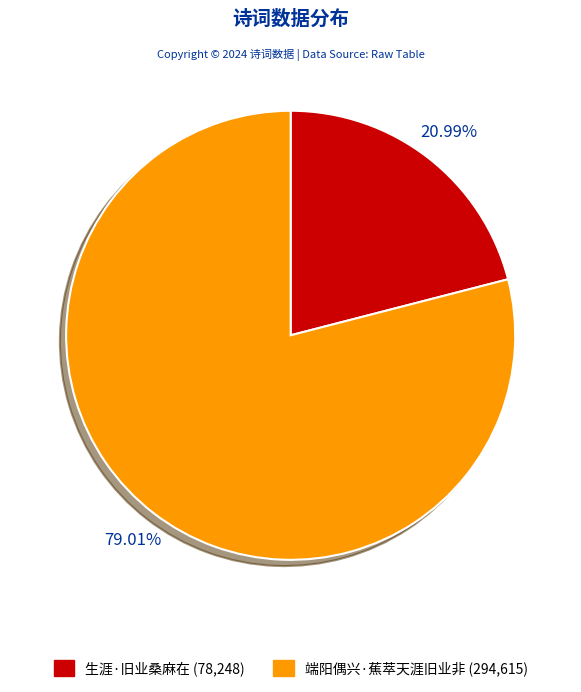

Between 生涯·旧业桑麻在 and 端阳偶兴·蕉萃天涯旧业非, which is larger?

端阳偶兴·蕉萃天涯旧业非